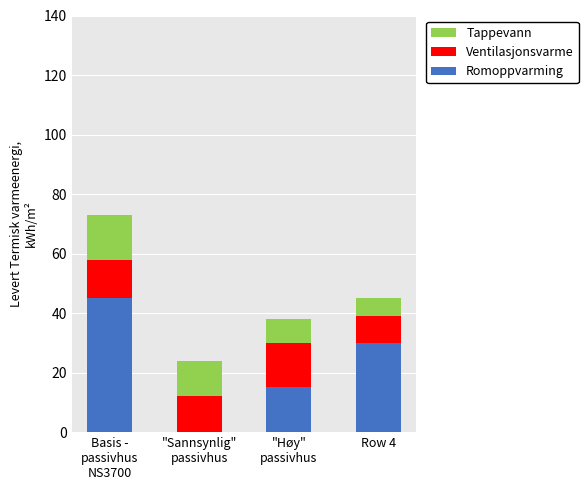

At which label does Romoppvarming first exceed 30?

Basis -
passivhus
NS3700